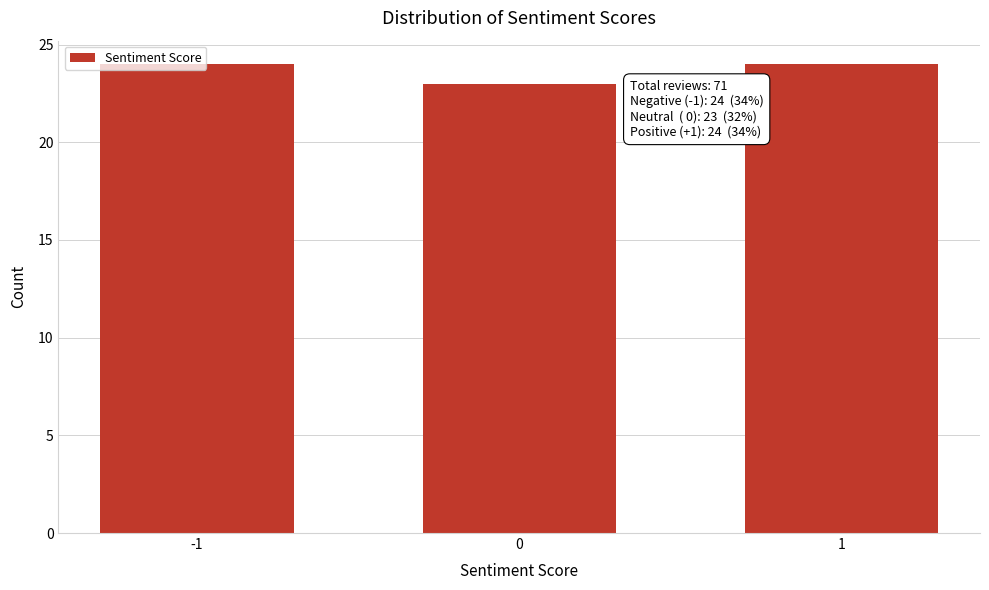

Approximately how many times larger is the value at -1 compared to 0?

1.0